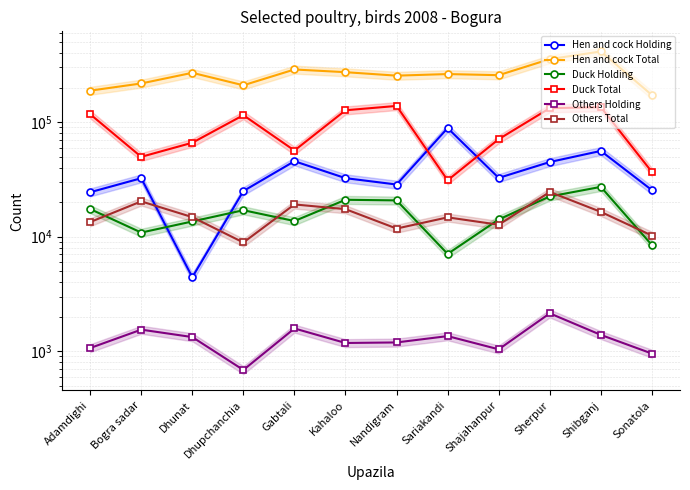

How many times do Duck Holding and Others Total cross each other?

9